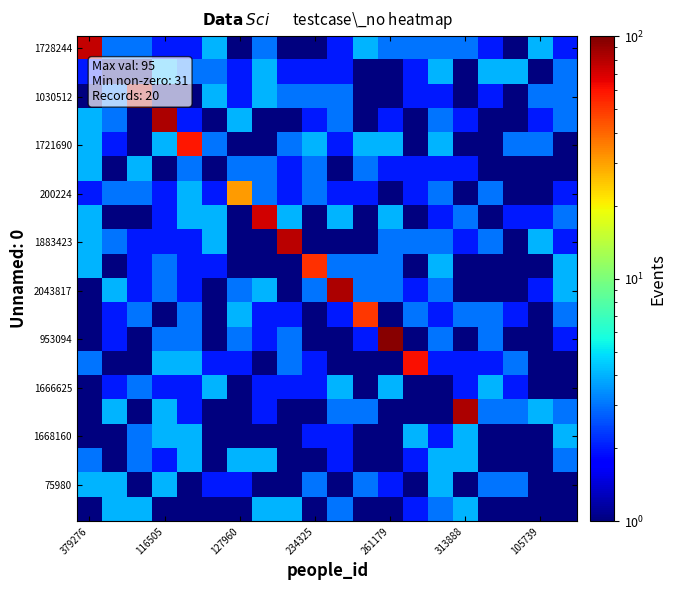

At how many categories does at least one series exceed 51?

11